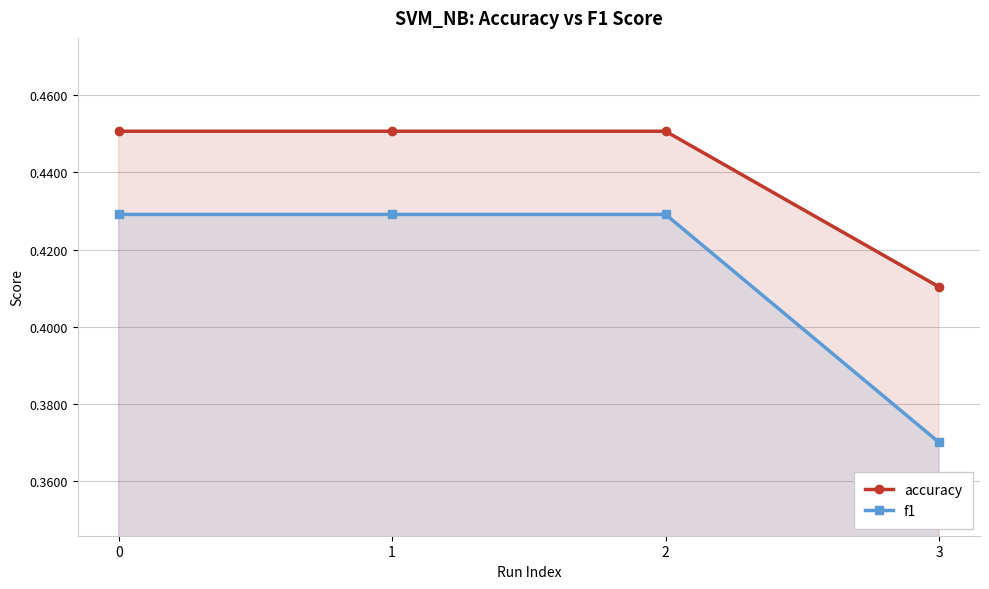

The value of f1 at 1 is 0.1. True or false?

False